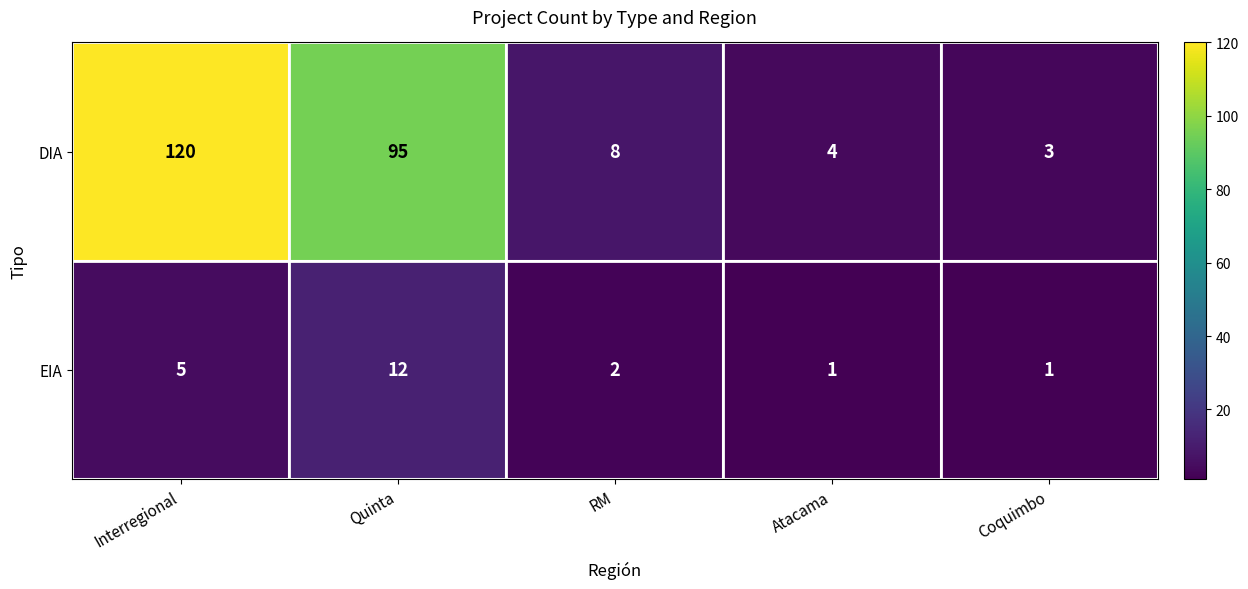

Which category has the highest value in the DIA series?

Interregional